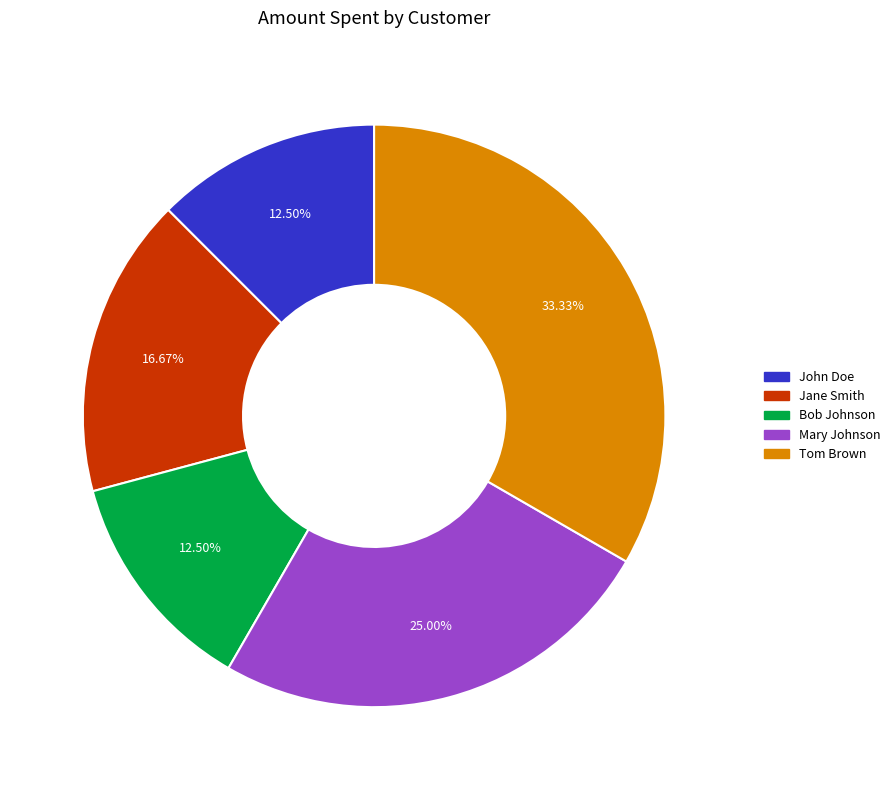

To the nearest percent, what is the combined percentage of Bob Johnson and Mary Johnson?

38%